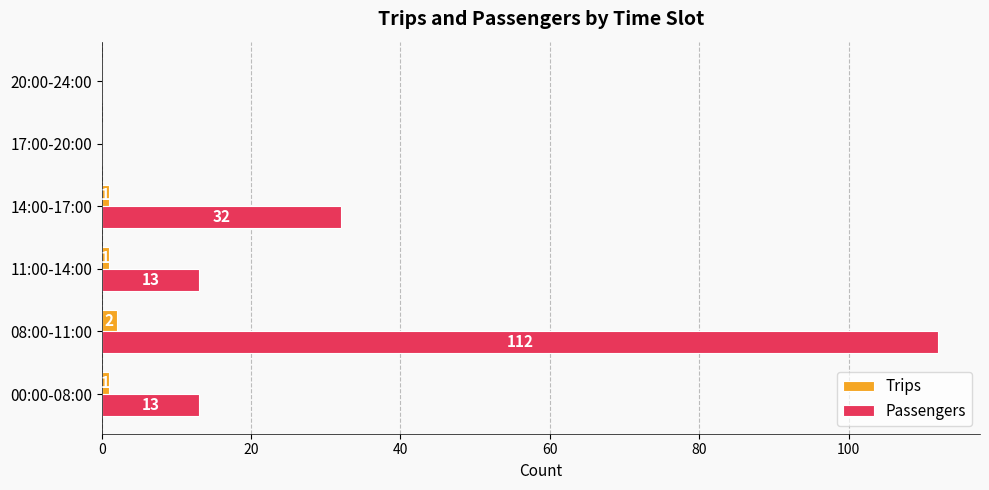

Which series changed the most between 14:00-17:00 and 20:00-24:00?

Passengers